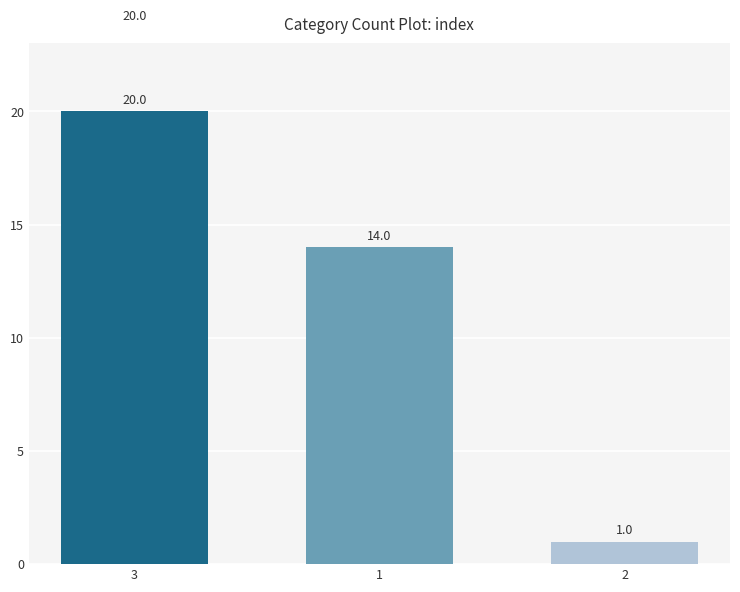

What is the greatest value displayed?

20